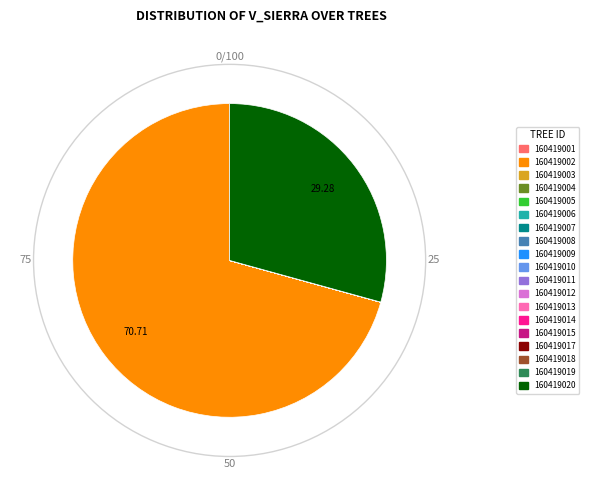

Is 160419002 the majority of the pie?

Yes